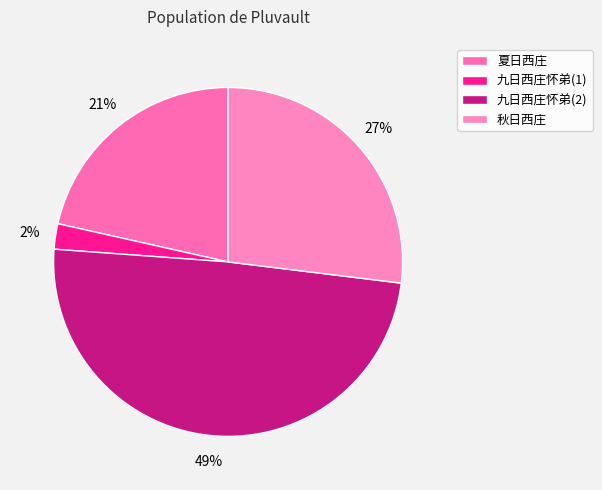

How many segments does this pie chart have?

4